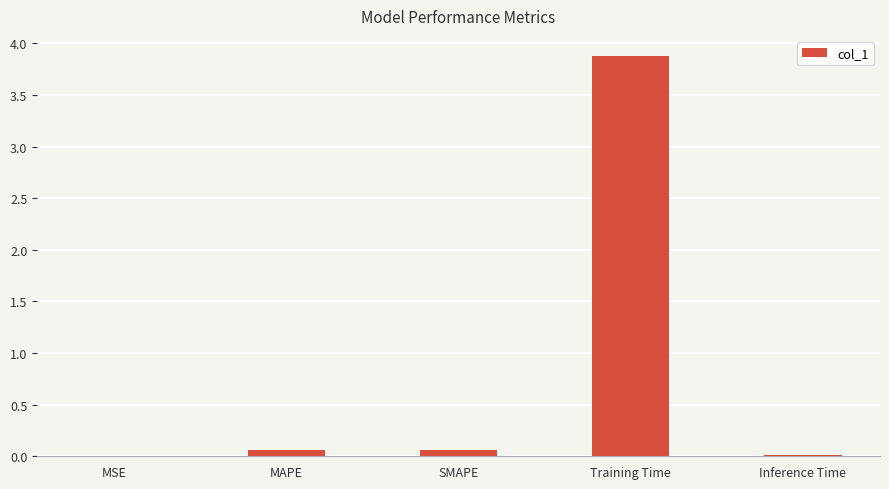

At which category does the chart reach its peak across all series?

Training Time